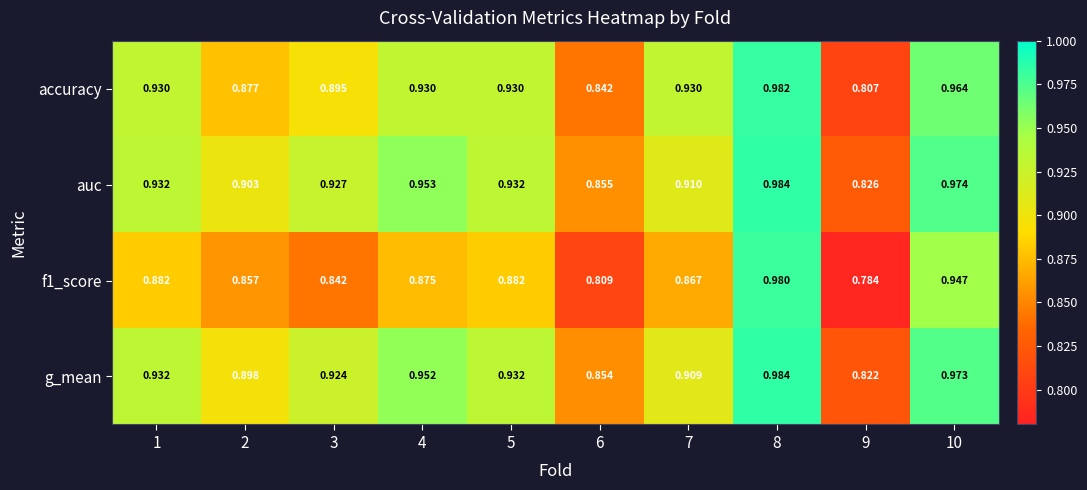

Is the value of auc at 7 greater than the value of g_mean at 5?

No